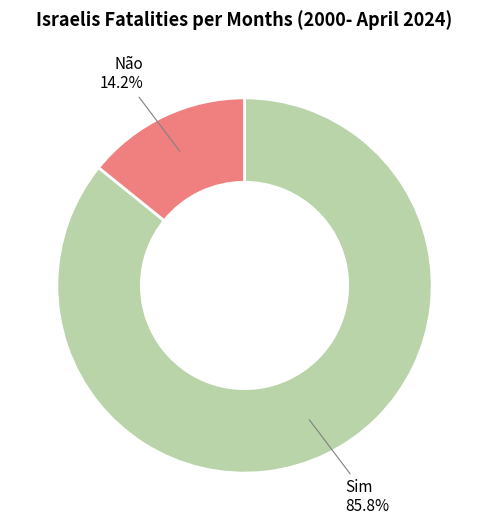

How many slices are in this pie chart?

2